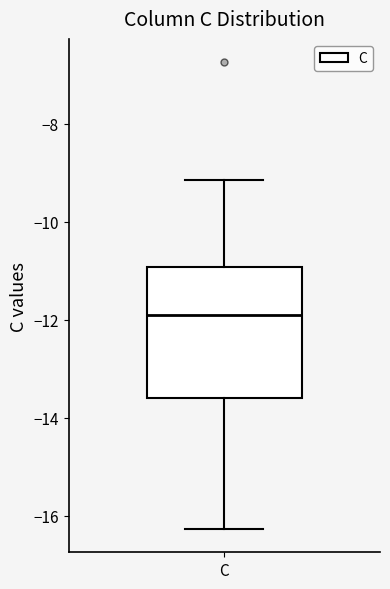

Transcribe this box plot: give where the median line is, the range the box spans, and where the two whiskers end, as read against the y-axis. The values are not printed on the chart, so give them approximately, as read against the axis.

median -12.0, box -13.6 to -11.0, whiskers -16.2 to -9.2